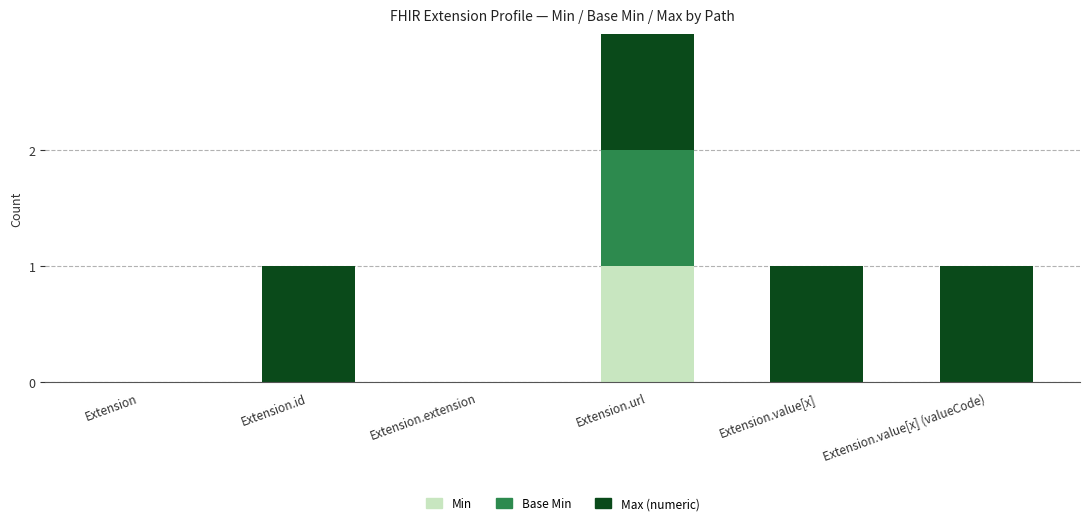

Count the number of categories in the chart.

6